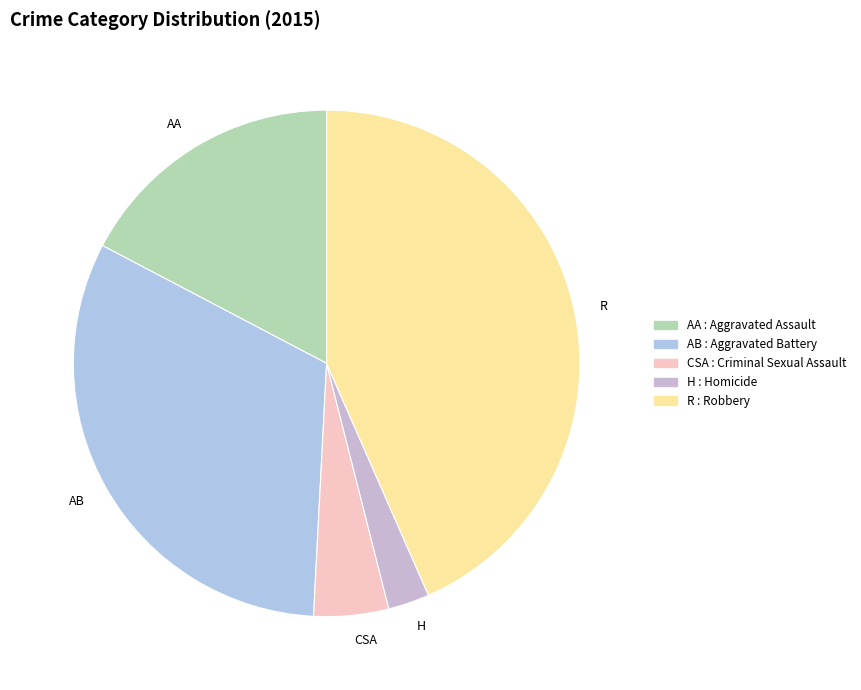

Does AB account for over 50% of the chart?

No